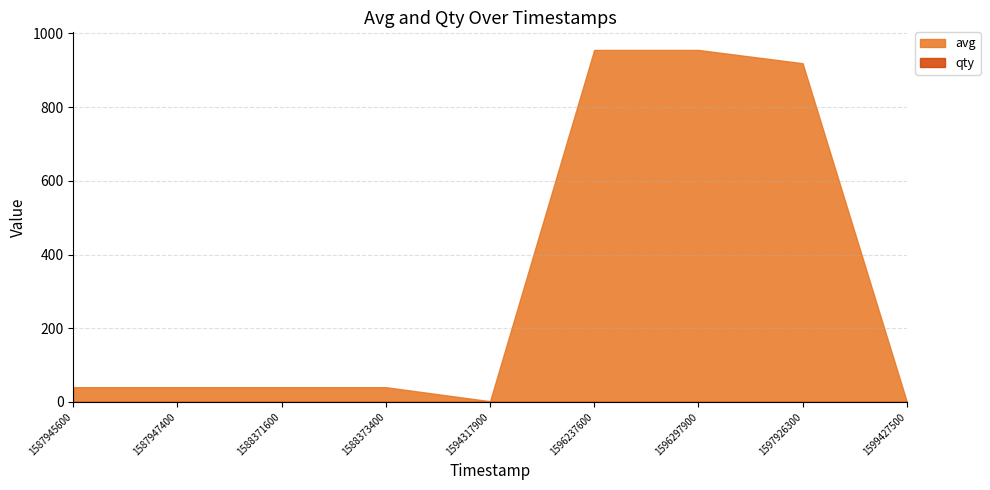

What is the value of the avg point at the 9th from the left?

1